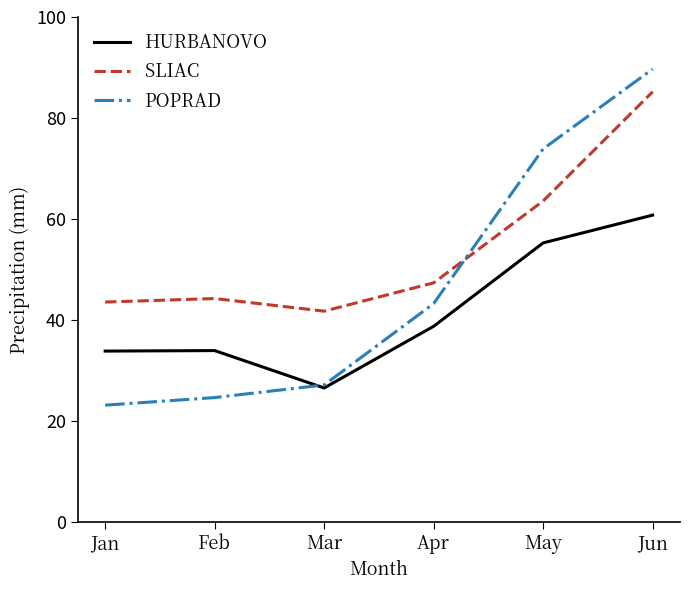

How many series are shown in this chart?

3